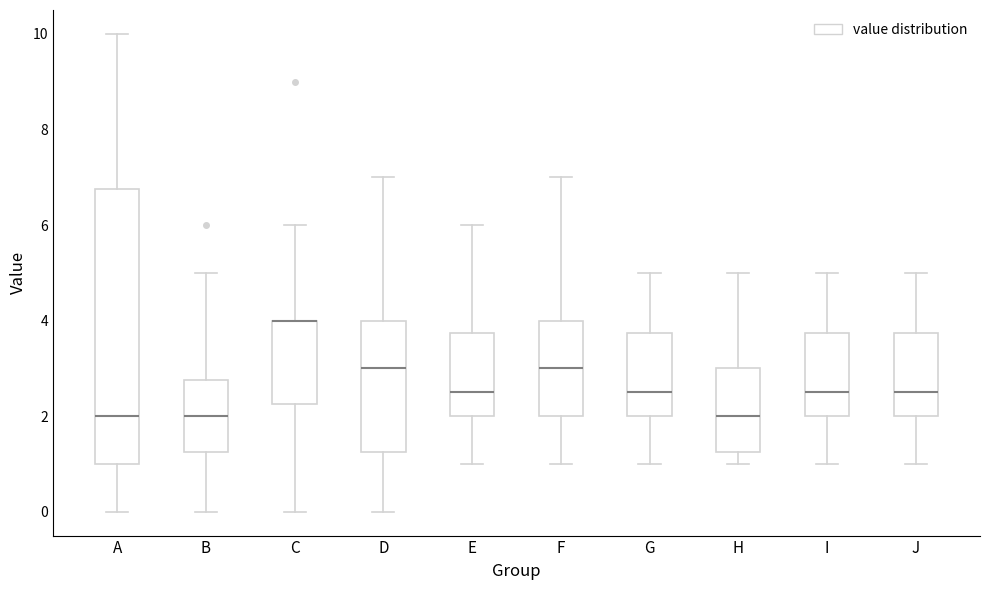

Reading left to right, transcribe this box plot: for each box, give where its median line is, the range the box spans, and where its two whiskers end, as read against the y-axis. The values are not printed on the chart, so give them approximately, as read against the axis.

A: median 2.0, box 1.0 to 6.8, whiskers 0.0 to 10.0
B: median 2.0, box 1.2 to 2.8, whiskers 0.0 to 5.0
C: median 4.0 (drawn on the box's upper edge), box 2.2 to 4.0, whiskers 0.0 to 6.0
D: median 3.0, box 1.2 to 4.0, whiskers 0.0 to 7.0
E: median 2.6, box 2.0 to 3.8, whiskers 1.0 to 6.0
F: median 3.0, box 2.0 to 4.0, whiskers 1.0 to 7.0
G: median 2.6, box 2.0 to 3.8, whiskers 1.0 to 5.0
H: median 2.0, box 1.2 to 3.0, whiskers 1.0 to 5.0
I: median 2.6, box 2.0 to 3.8, whiskers 1.0 to 5.0
J: median 2.6, box 2.0 to 3.8, whiskers 1.0 to 5.0